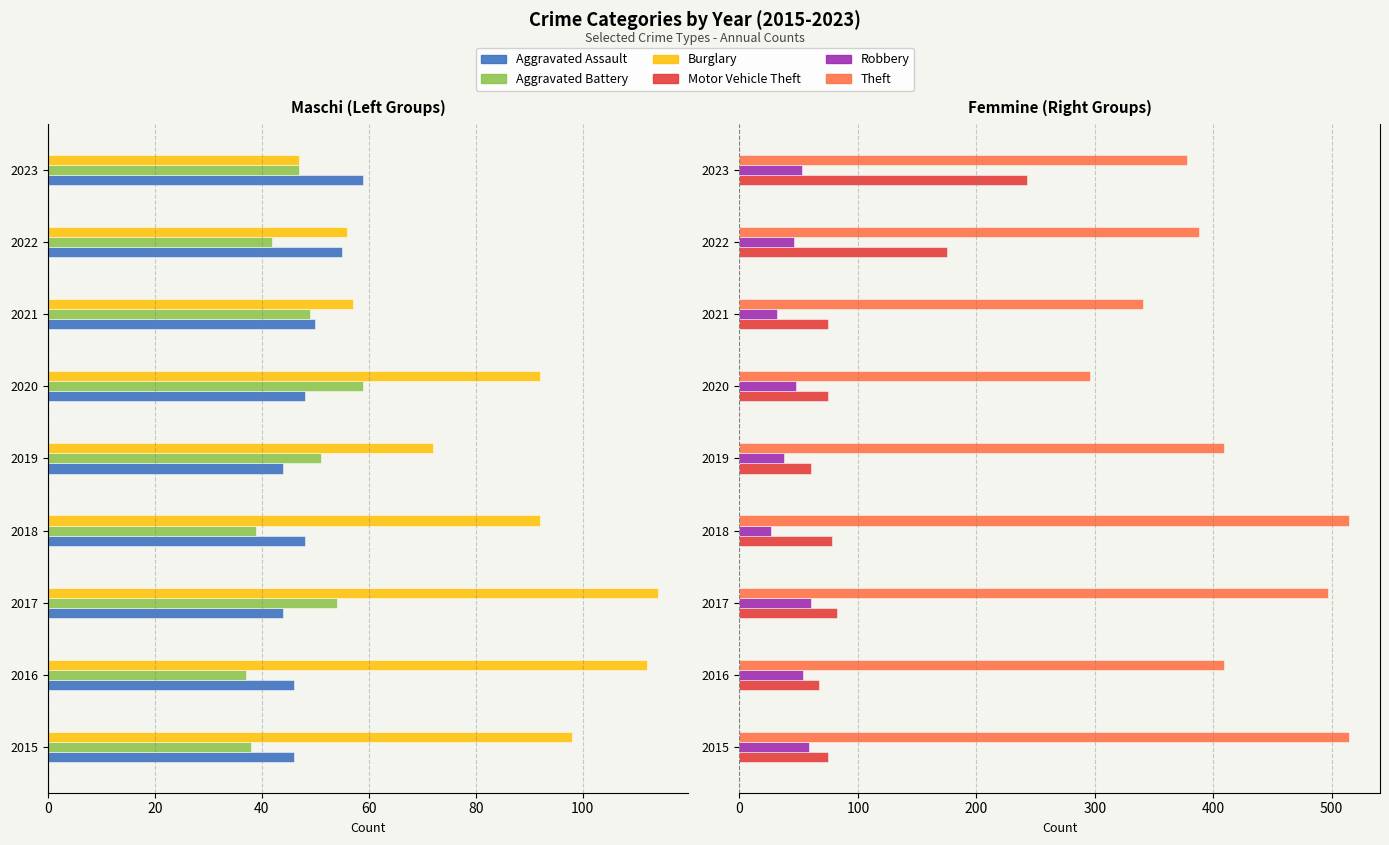

Which series has the largest total across all categories?

Theft